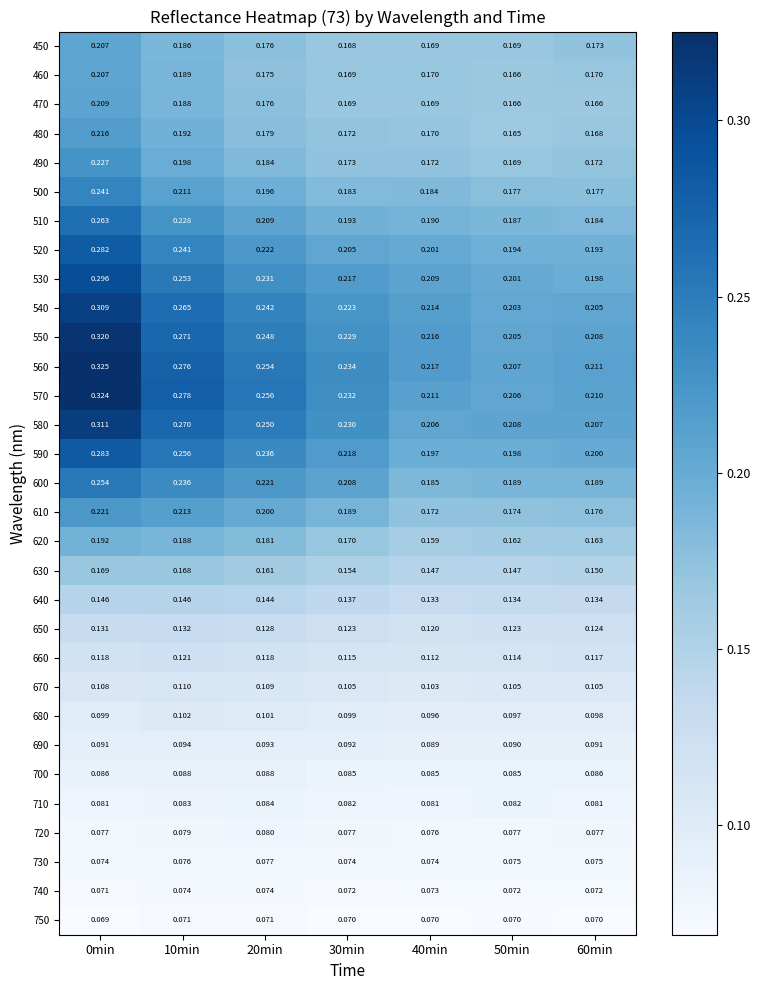

Is the value of 620 at 30min greater than the value of 480 at 30min?

No